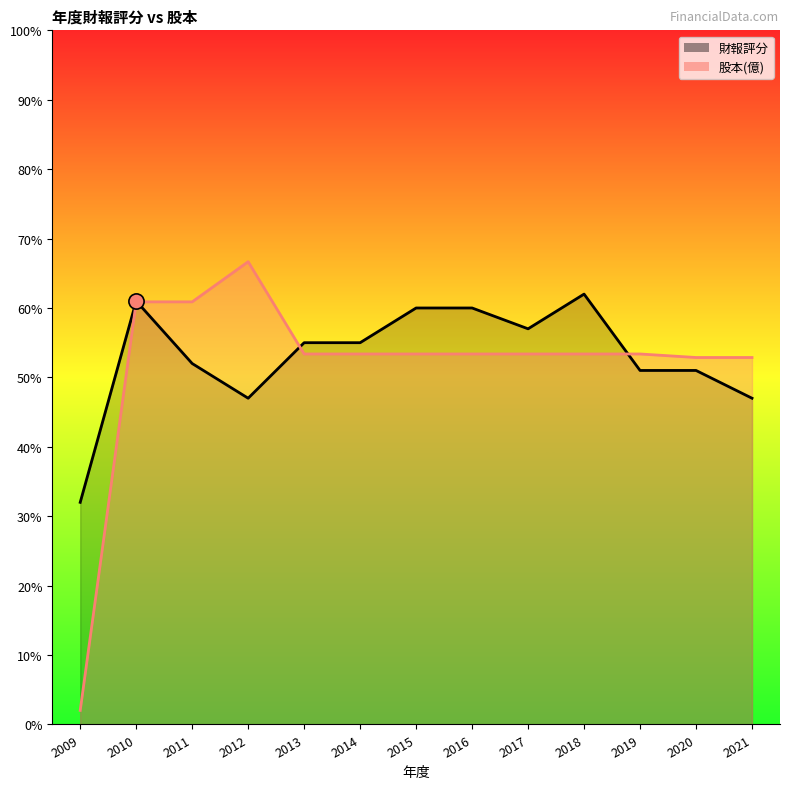

Is the value of 股本(億) at 2018 greater than the value of 財報評分 at 2013?

No